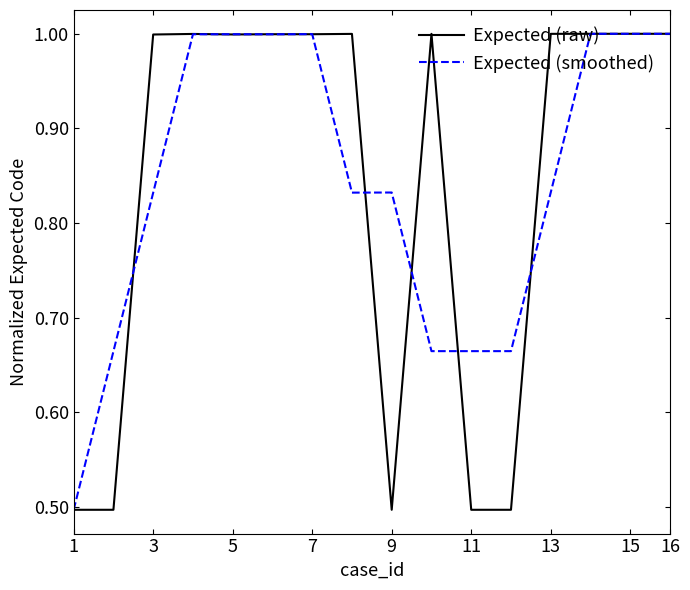

What is the greatest value displayed?

1.0